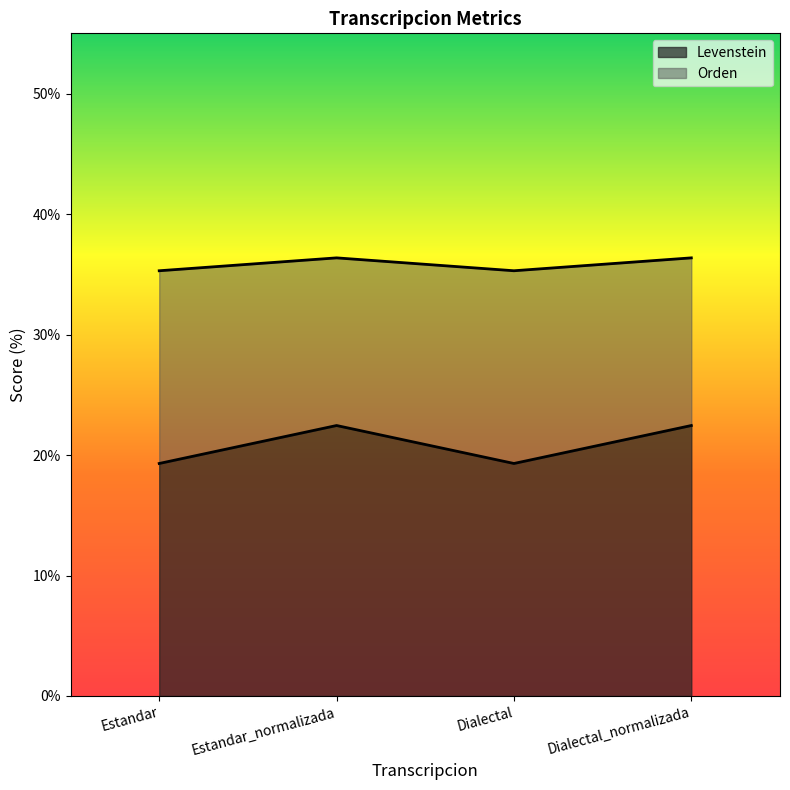

How many lines are shown in the chart?

2